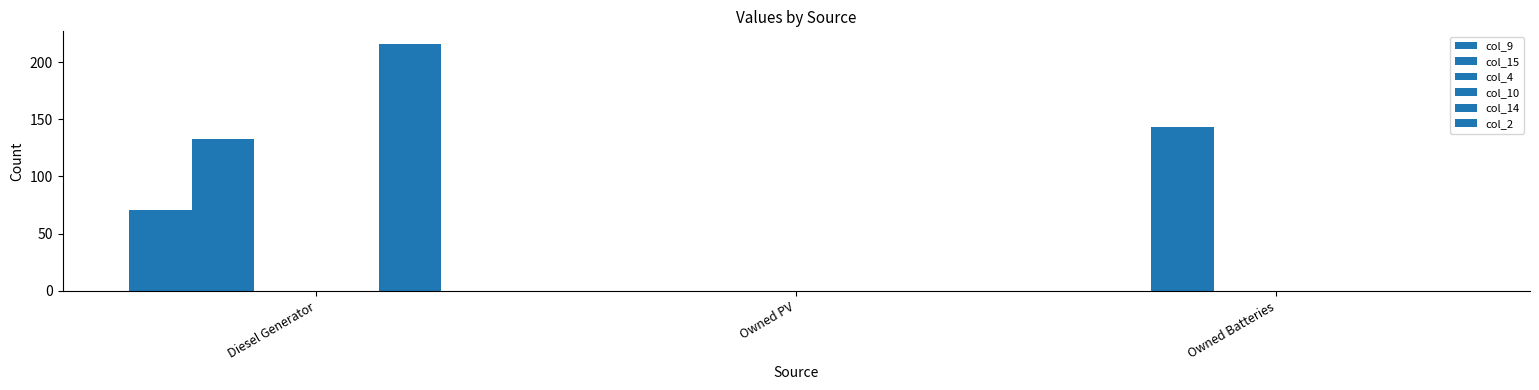

How many bars are there in total?

18